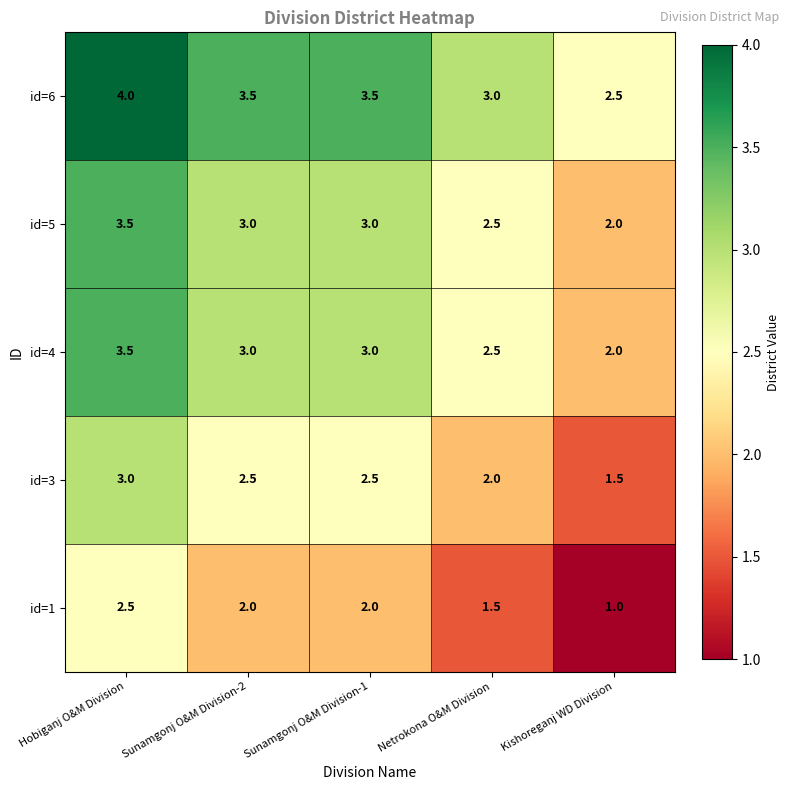

At which category is the sum across all series the highest?

Hobiganj O&M Division